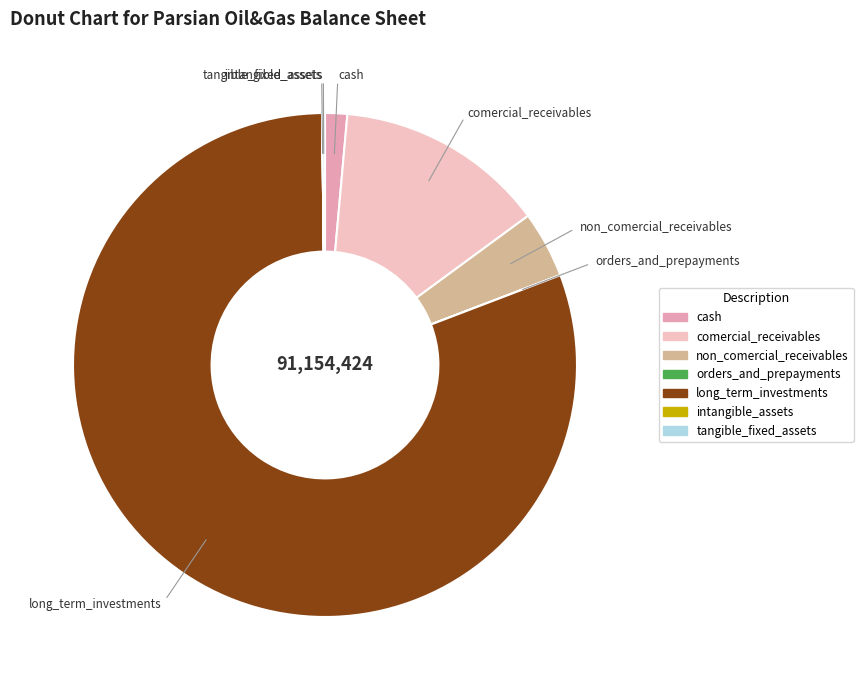

Which category has the biggest portion of the pie?

long_term_investments